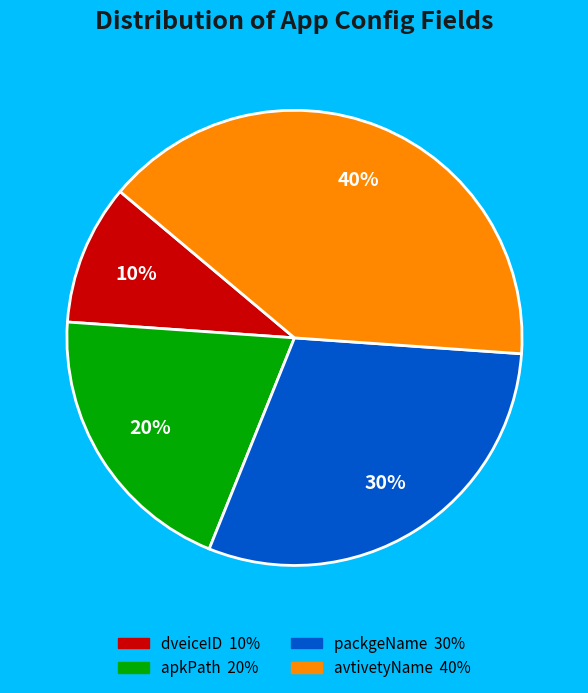

Does apkPath represent more than half of the total?

No